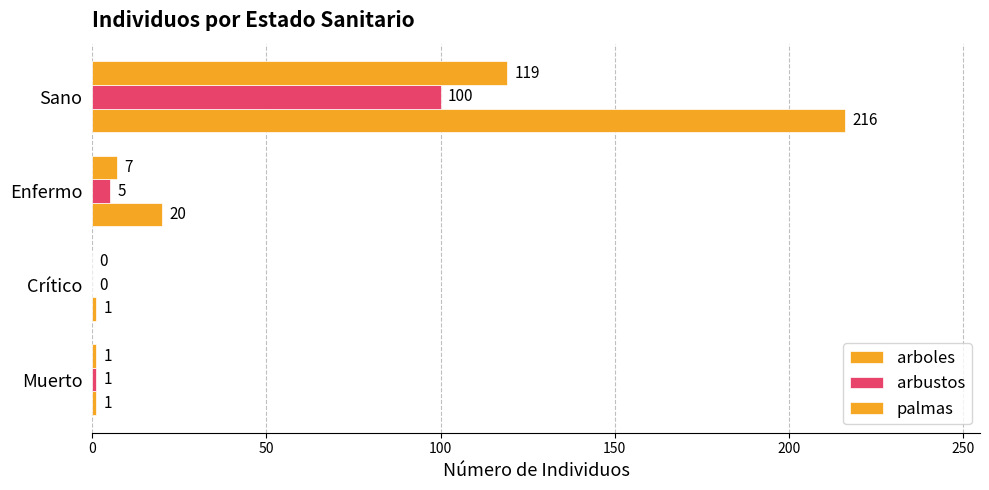

Reading left to right, transcribe all the data shown in this chart.

arboles: 1	1	20	216
arbustos: 1	0	5	100
palmas: 1	0	7	119